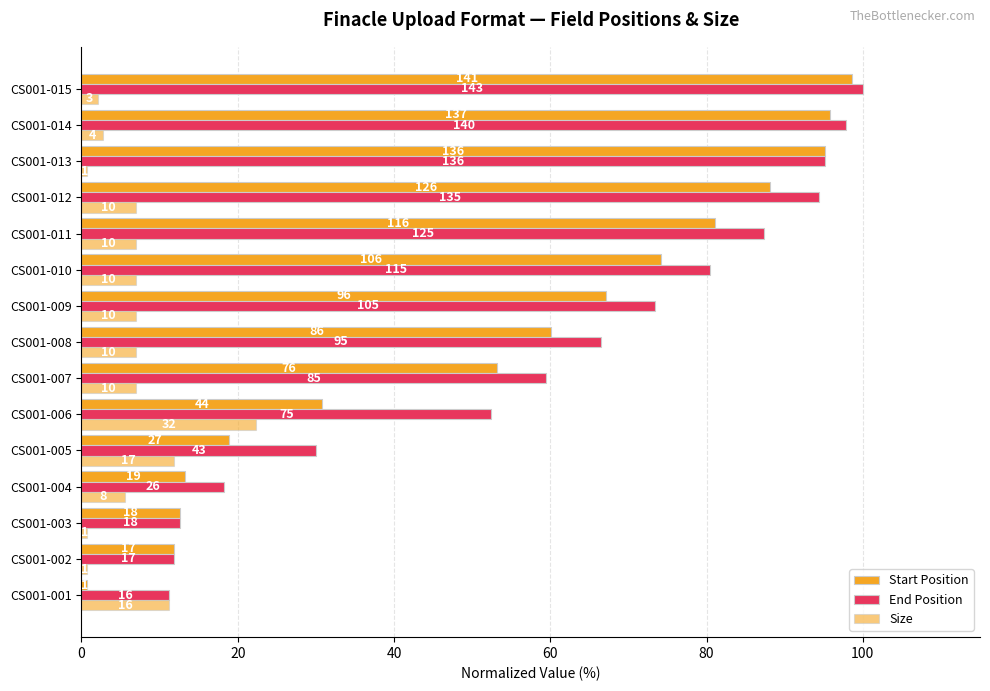

Are the bars grouped side by side (vs. stacked)?

Yes